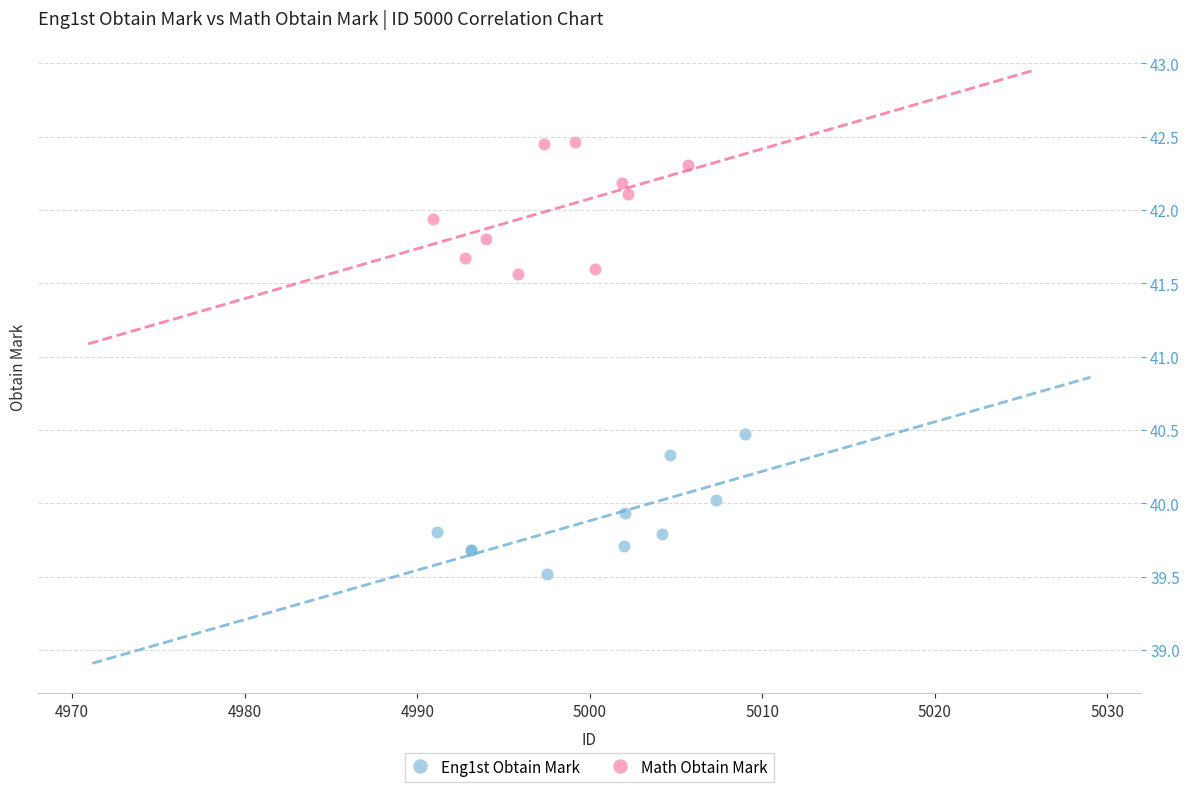

Which series has the largest Y range (max minus min)?

Eng1st Obtain Mark